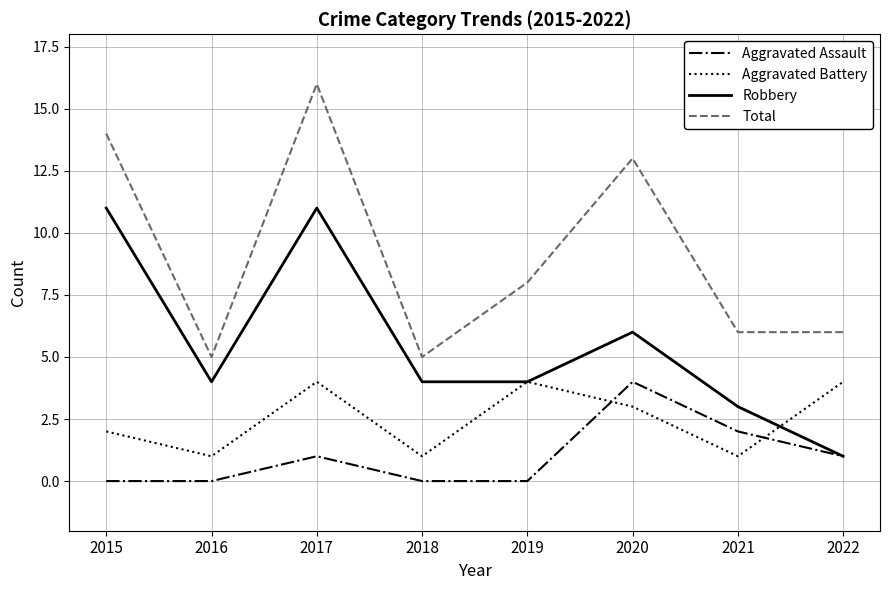

What is the difference between the Total values at 2021 and 2017?

10